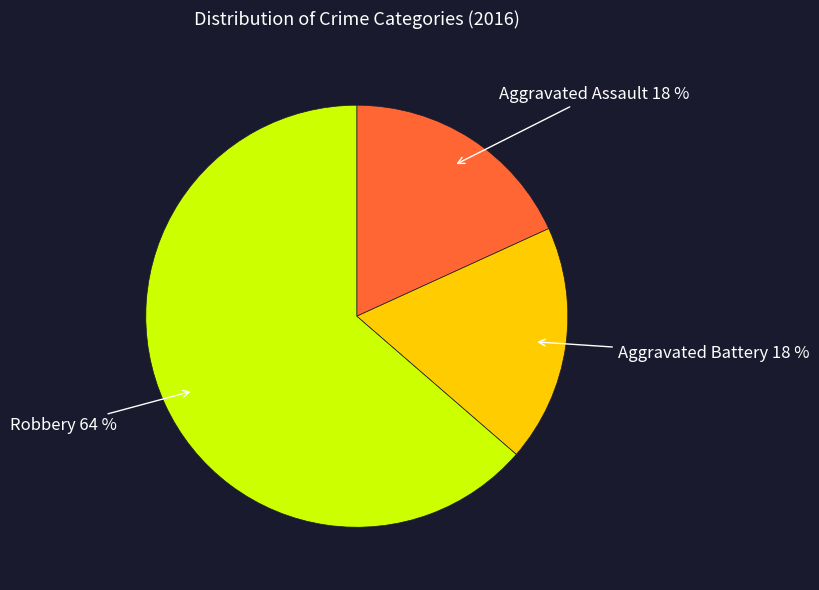

Between Robbery and Aggravated Battery, which is larger?

Robbery